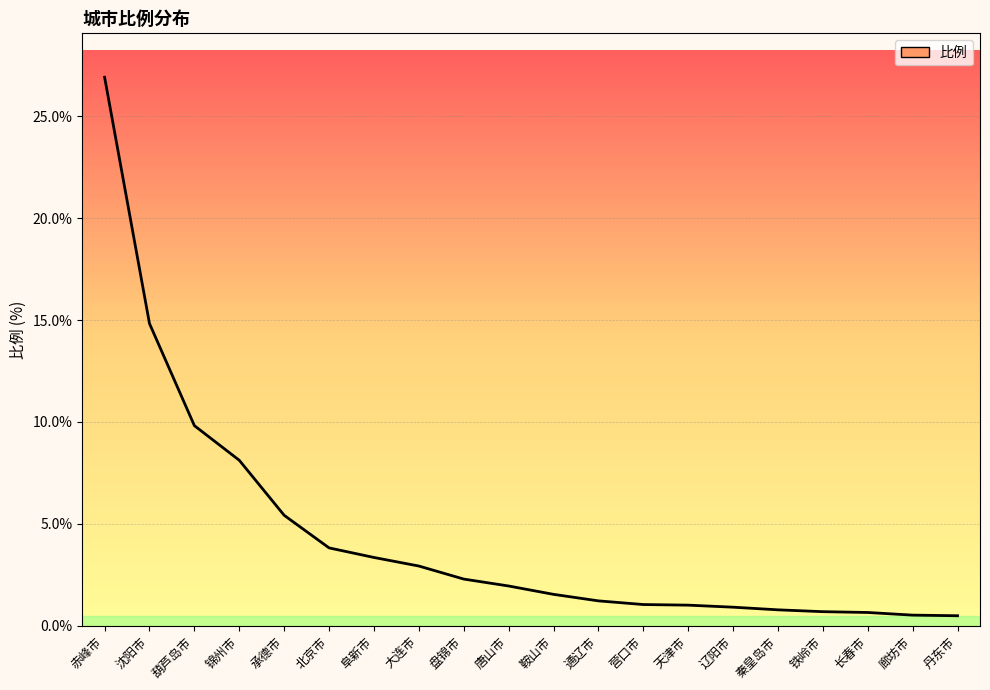

What is the smallest value displayed?

0.5